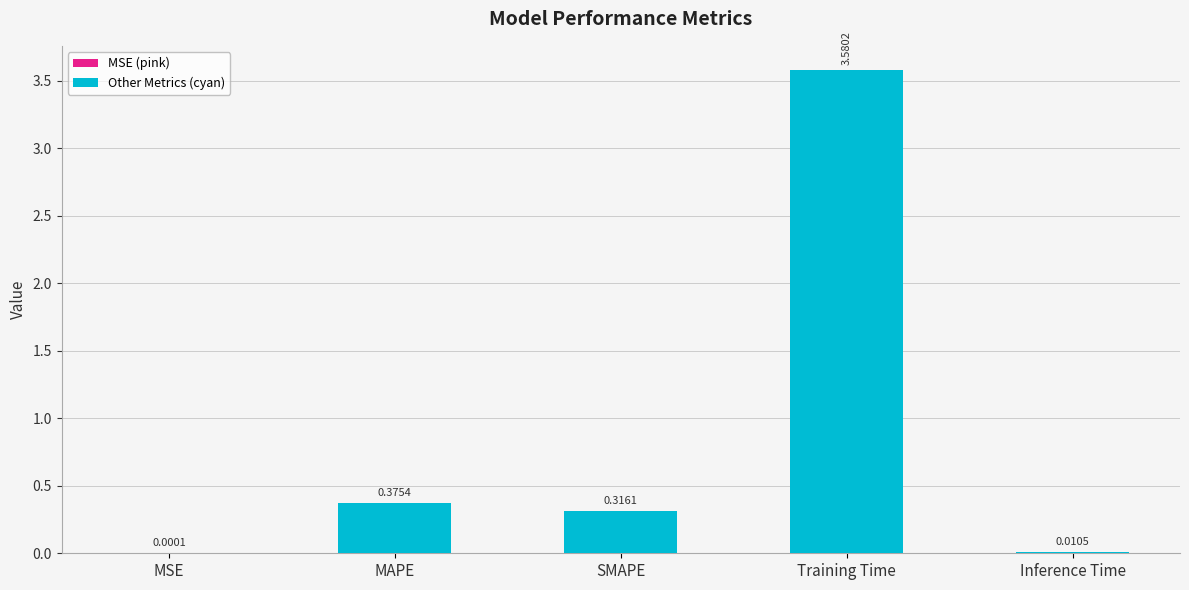

What is the sum of all values?

4.3